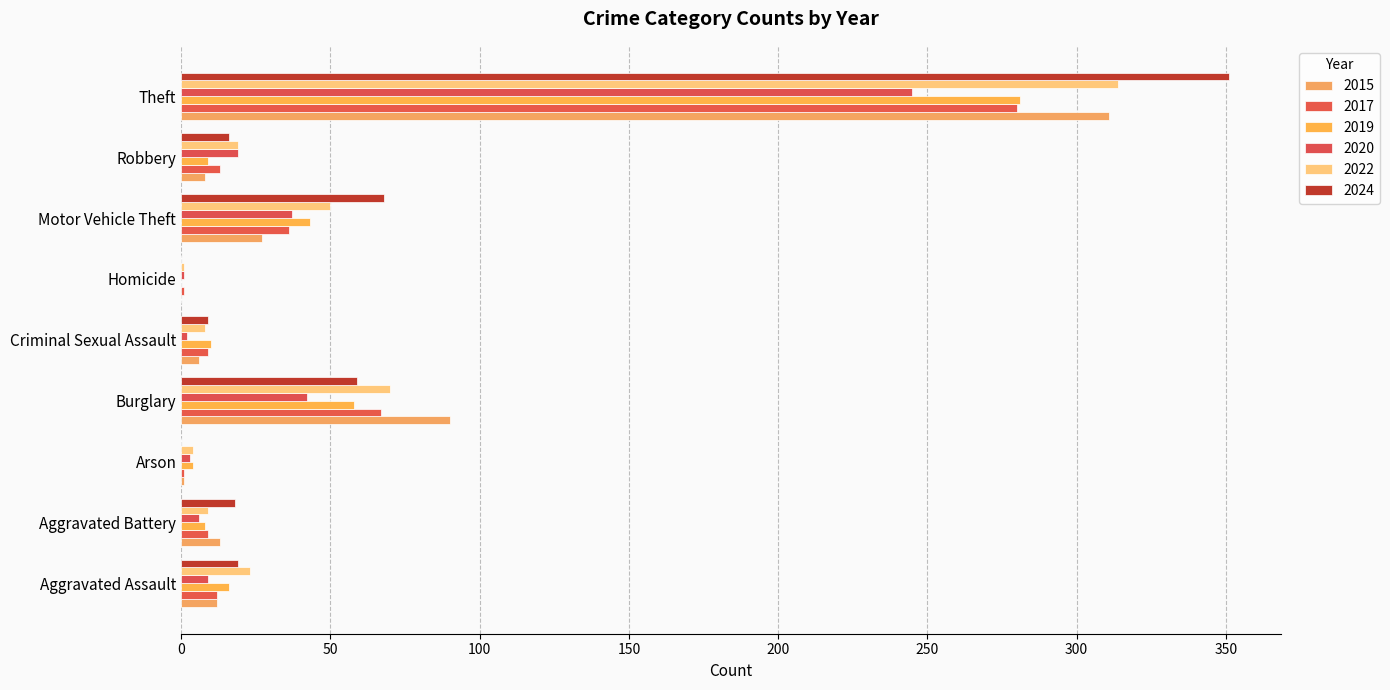

What is the difference between the 2017 values at Homicide and Robbery?

12